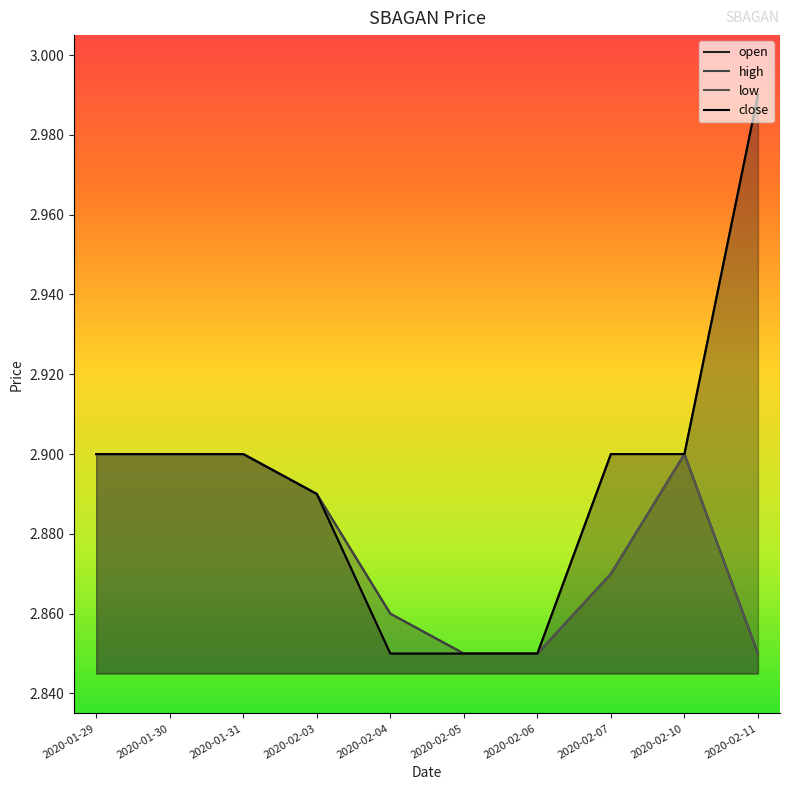

Does the chart have visible grid lines?

No